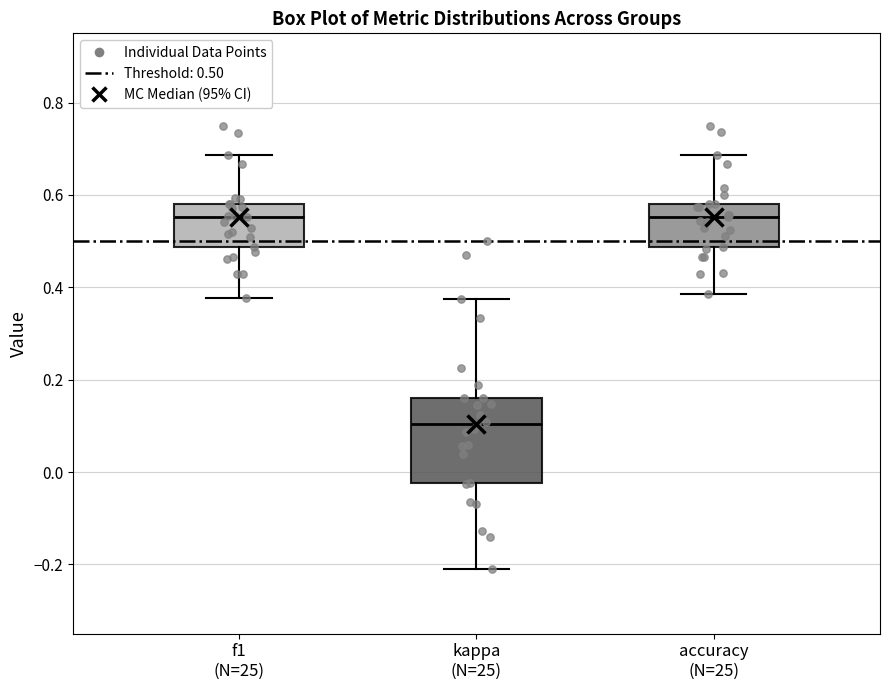

Which box's median line is the lowest?

kappa (N=25)